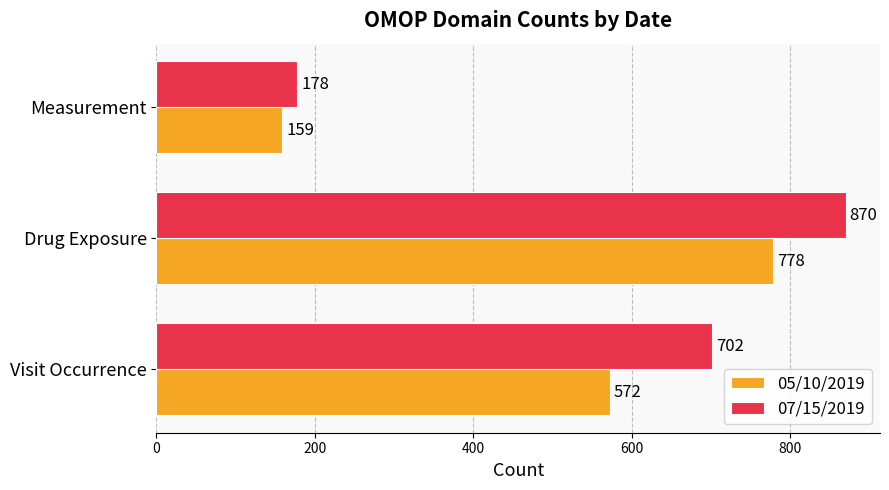

How many series are shown in this chart?

2